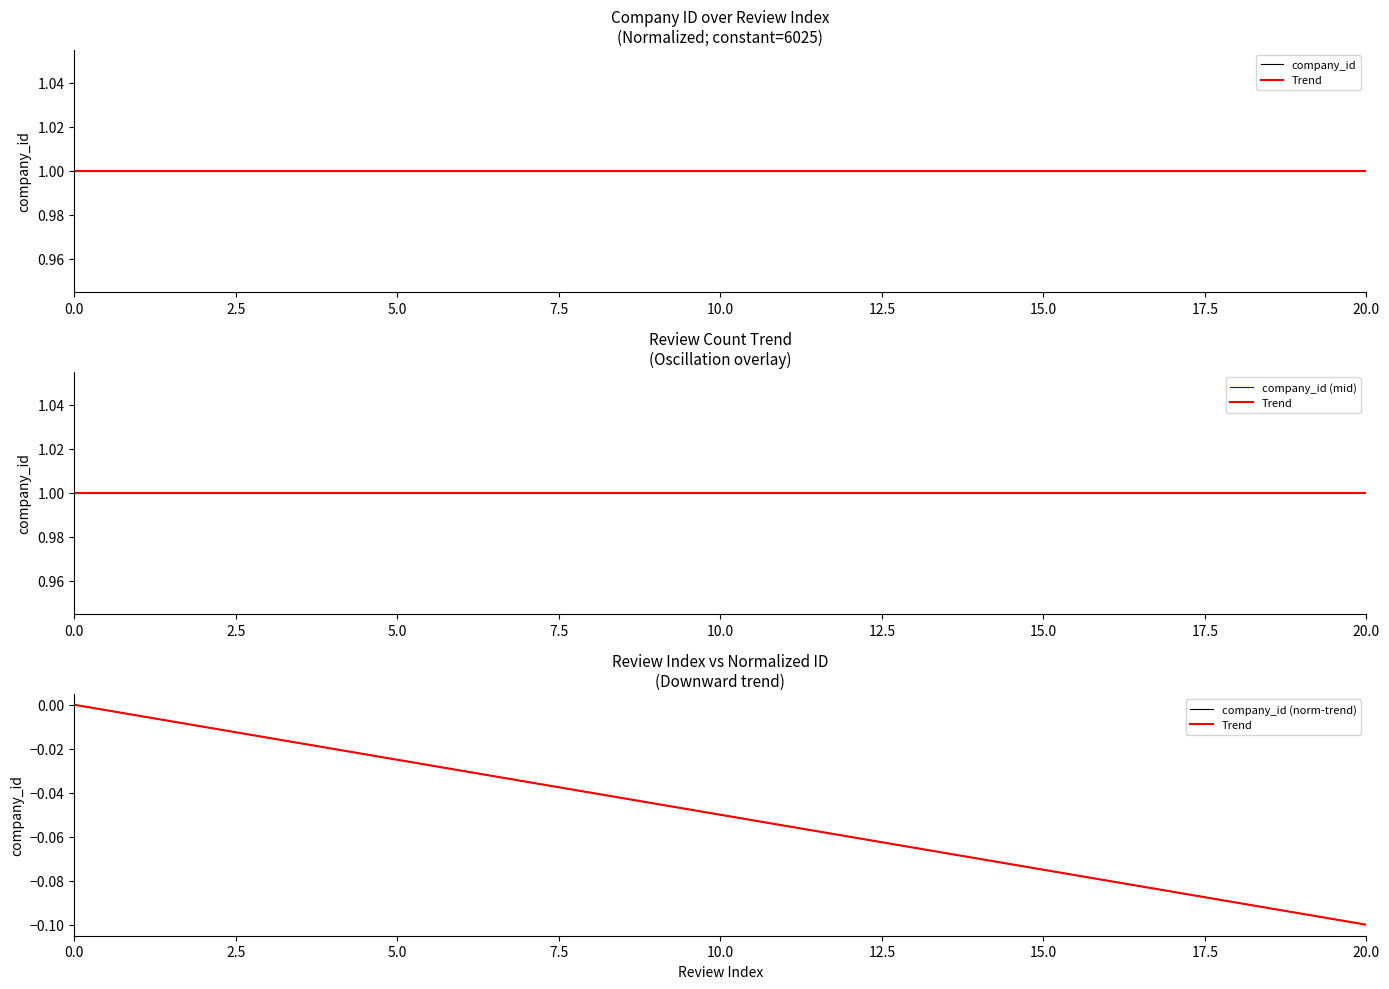

What is the greatest value displayed?

1.0